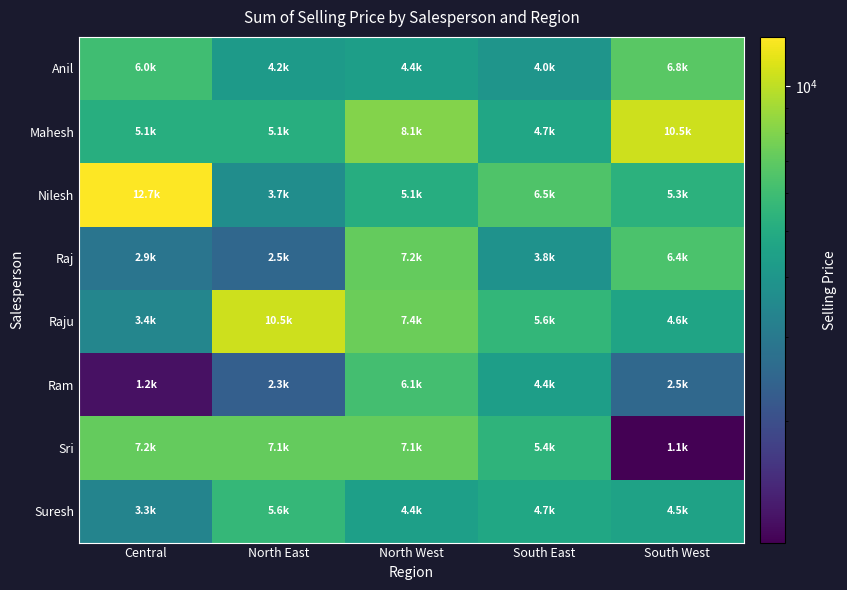

Reading left to right, what are all the values shown in this chart?

Anil: Central=6005.1	North East=4183.5	North West=4364.0	South East=3963.1	South West=6827.9
Mahesh: Central=5102.4	North East=5101.9	North West=8073.0	South East=4701.1	South West=10533.1
Nilesh: Central=12692.6	North East=3679.6	North West=5070.8	South East=6465.8	South West=5327.9
Raj: Central=2855.4	North East=2507.8	North West=7171.3	South East=3832.9	South West=6355.0
Raju: Central=3415.0	North East=10530.5	North West=7380.4	South East=5581.5	South West=4602.1
Ram: Central=1246.1	North East=2321.0	North West=6122.1	South East=4353.4	South West=2535.7
Sri: Central=7169.3	North East=7120.3	North West=7136.3	South East=5415.9	South West=1114.1
Suresh: Central=3333.3	North East=5640.3	North West=4405.2	South East=4746.1	South West=4522.4